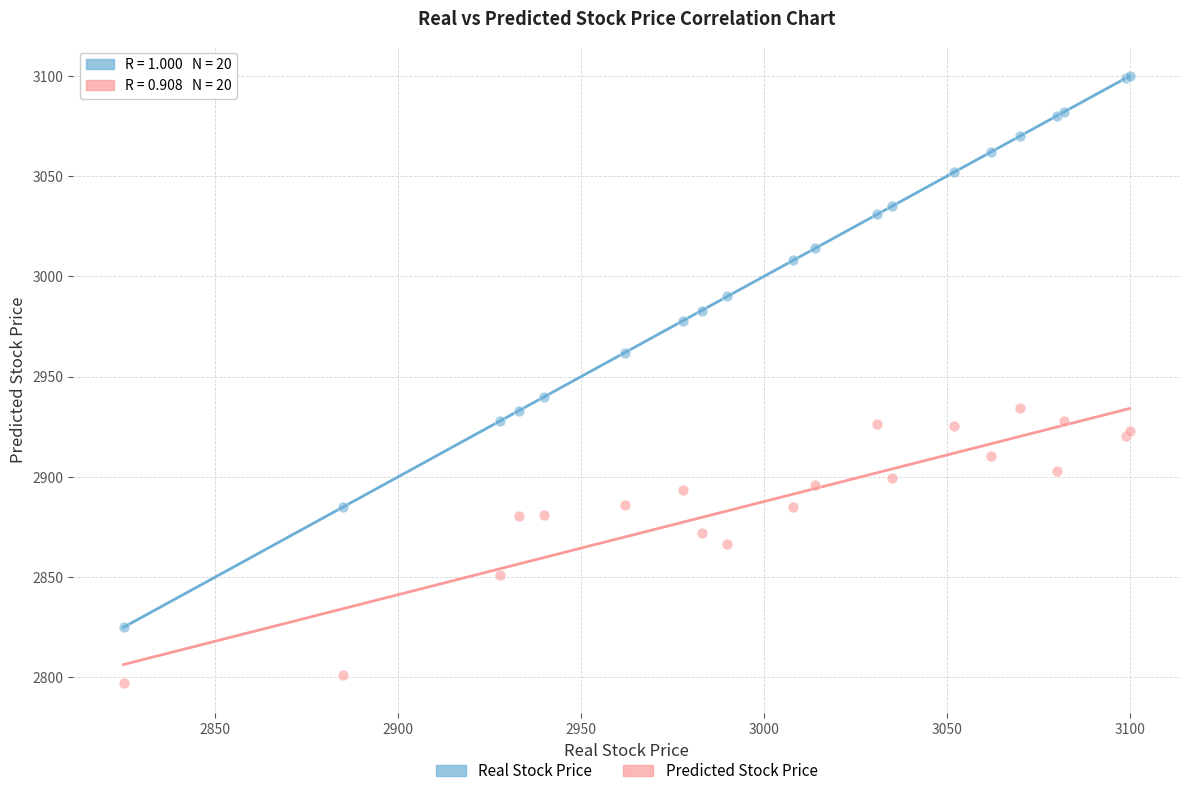

What is the X range (max minus min) for the scatter plot?

275.0